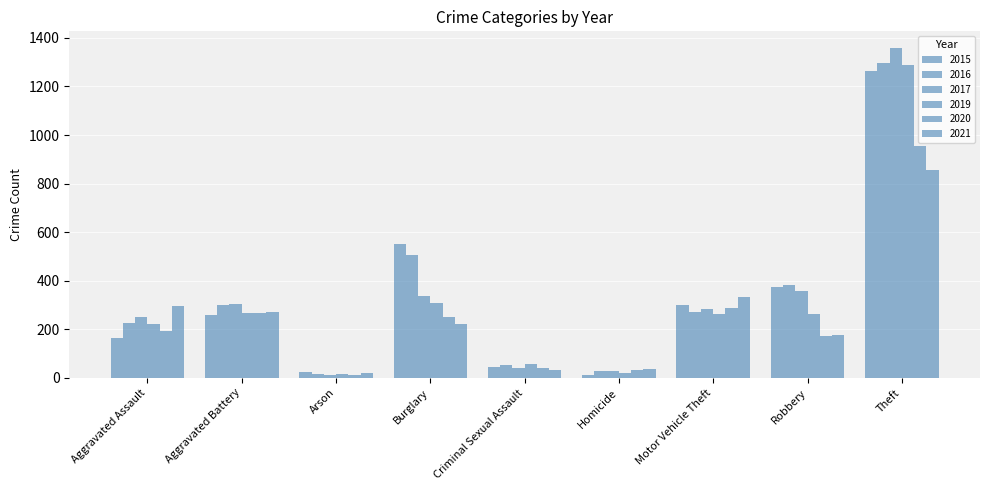

How many bars are there in total?

54